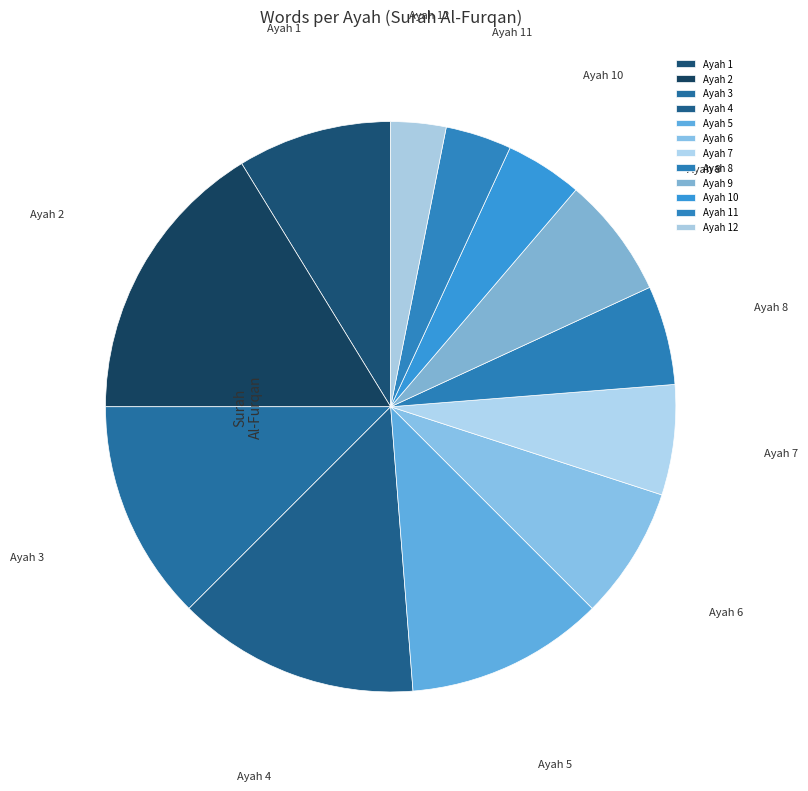

Which slice is the smallest?

Ayah 12